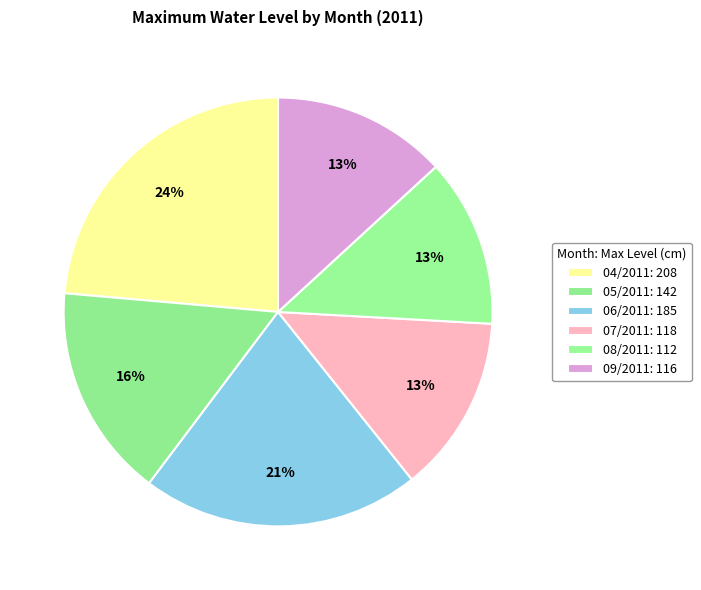

To the nearest percent, what percentage of the pie is 09/2011?

13%